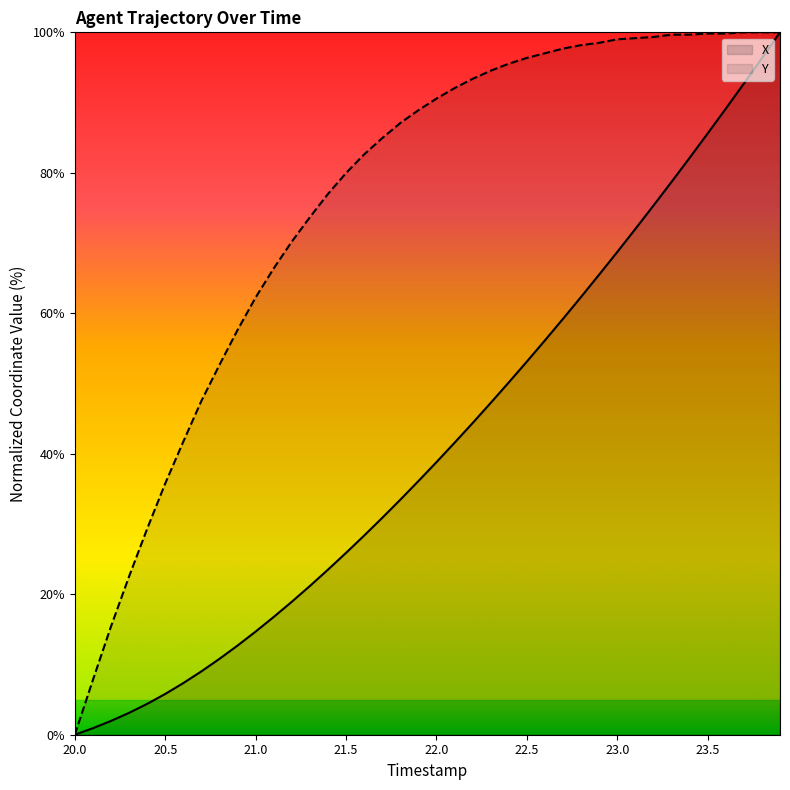

What is the total value across all series at 20.2?

17.4